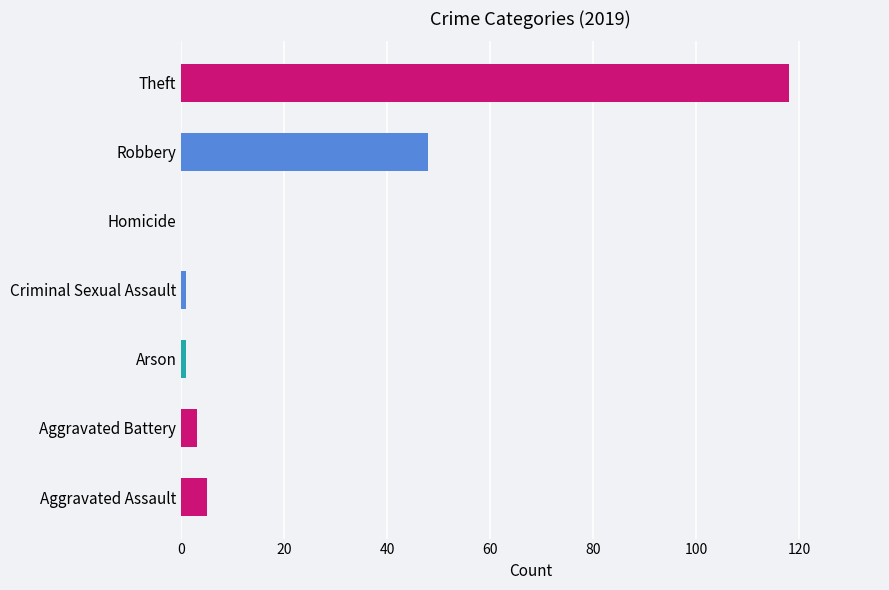

What is the sum of all values?

176